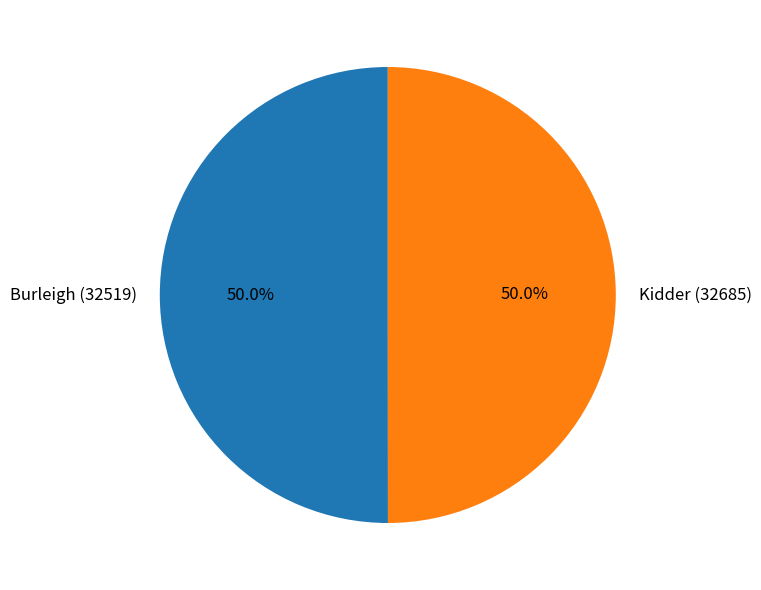

To the nearest percent, what is the average slice percentage?

50%